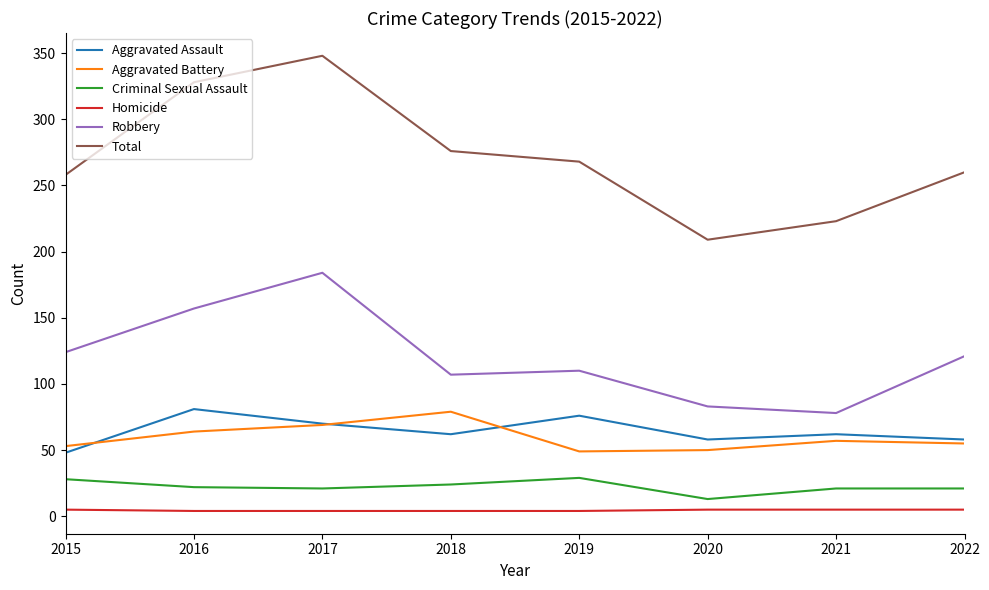

Is it true that Robbery equals 216 at 2022?

False